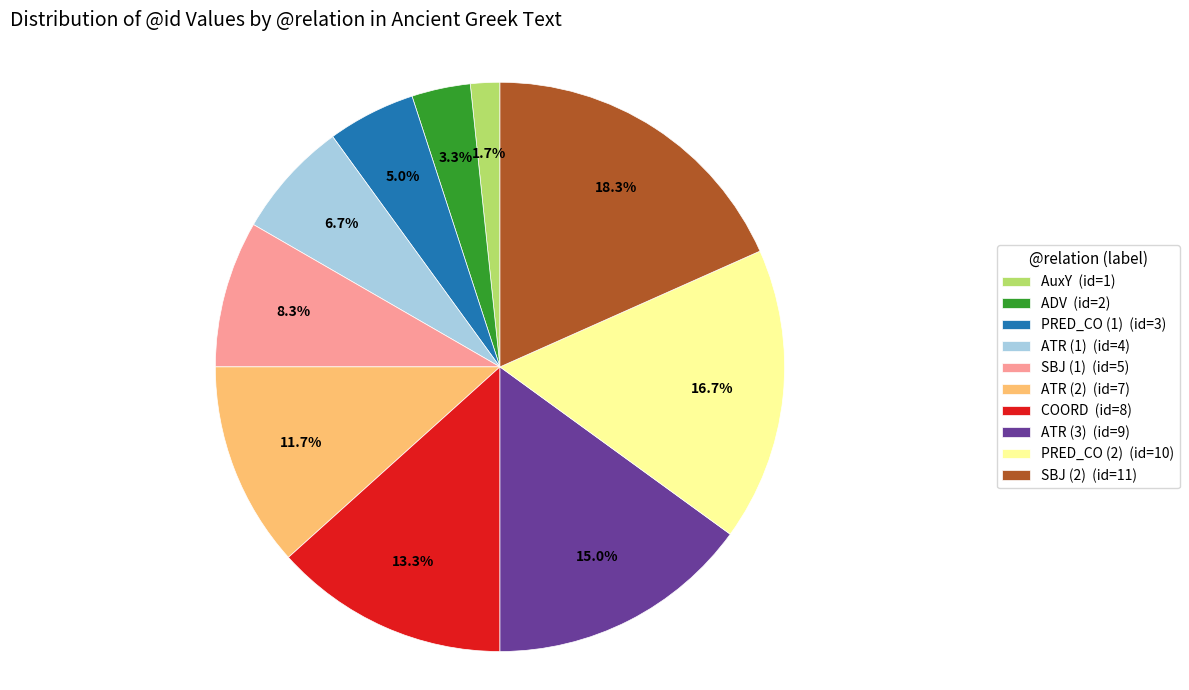

Is the sum of AuxY (id=1) and ATR (2) (id=7) greater than half?

No